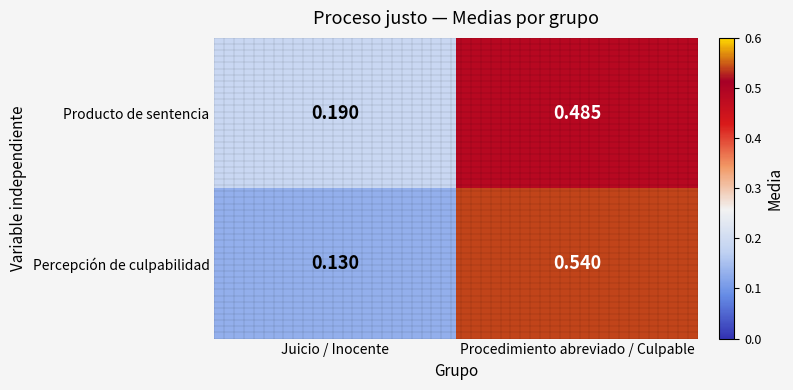

Which category has the lowest value in the Percepción de culpabilidad series?

Juicio / Inocente